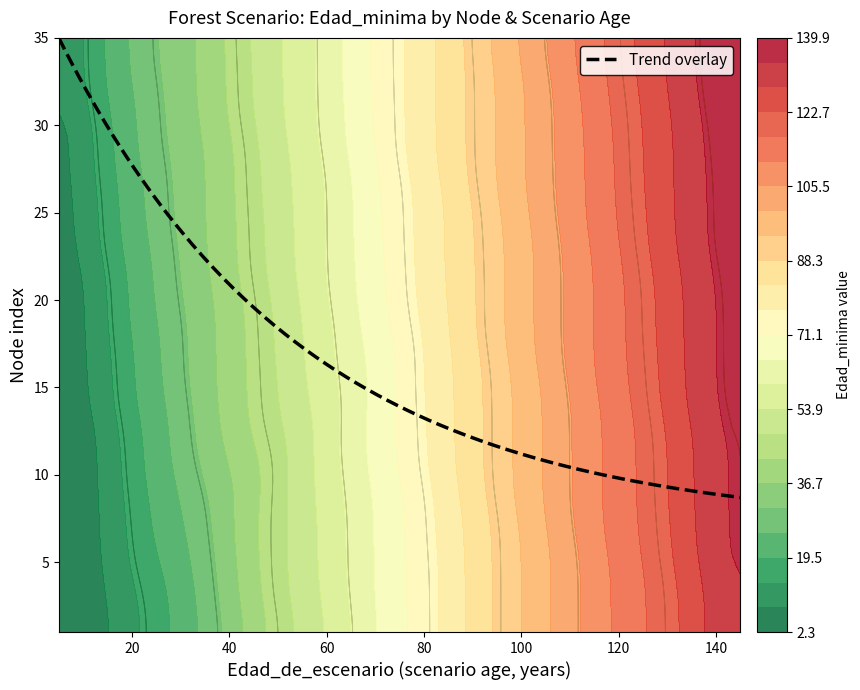

Count the number of categories in the chart.

35